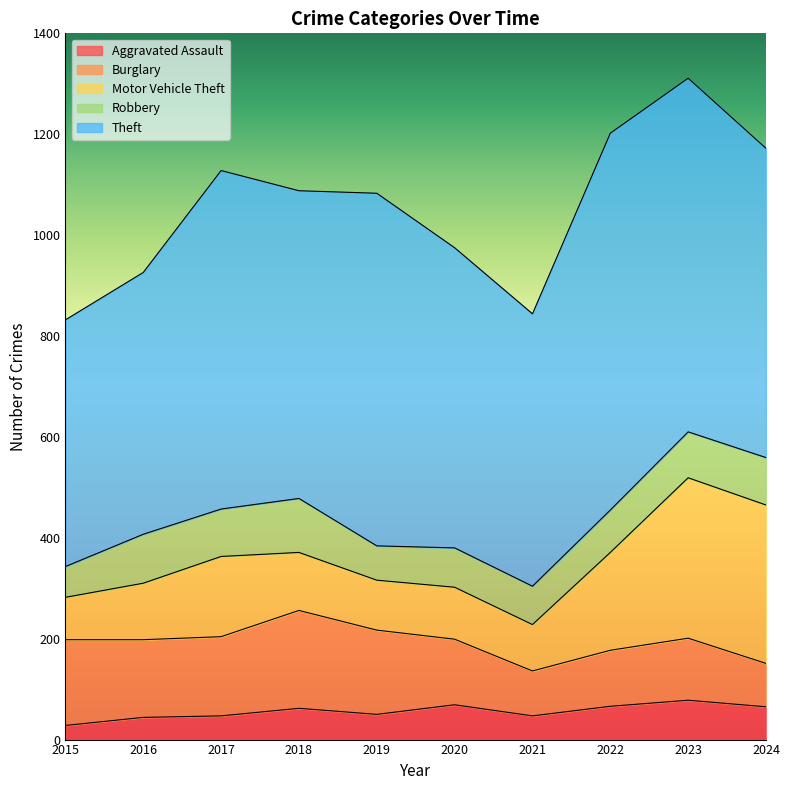

True or false: Theft has more than 0 points higher than both neighbors.

True